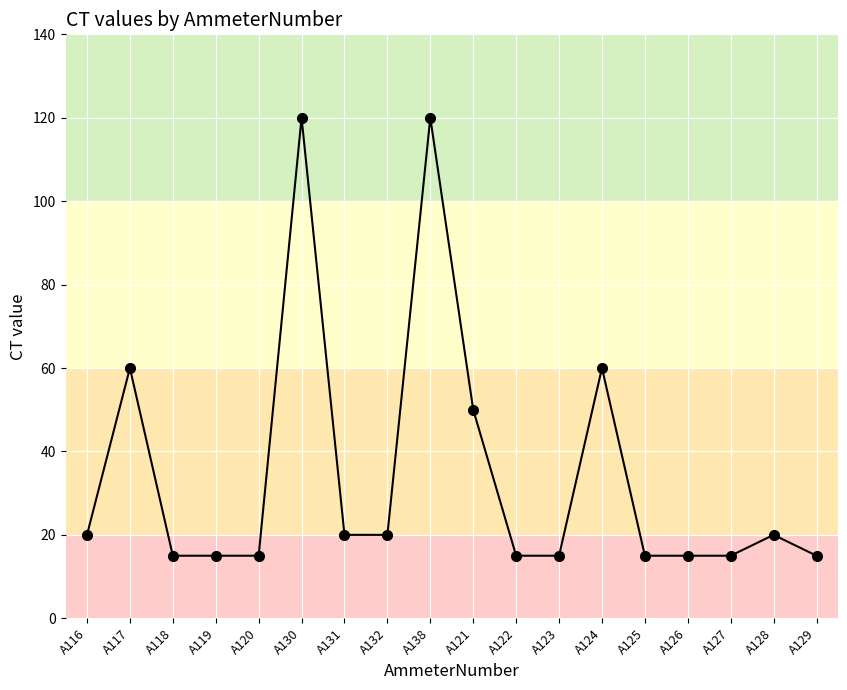

True or false: there are more than 2 points higher than both neighbors.

True